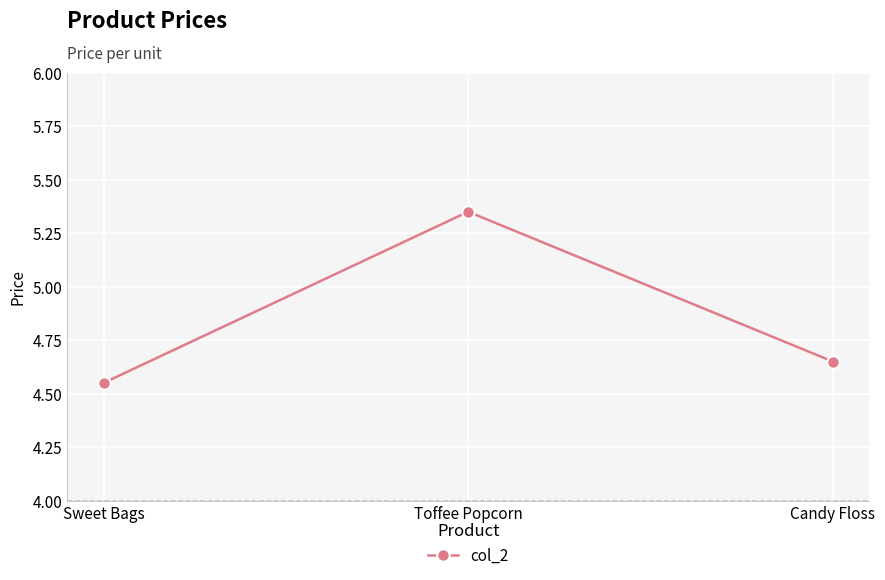

List the labels in order of value, largest first.

Toffee Popcorn, Candy Floss, Sweet Bags